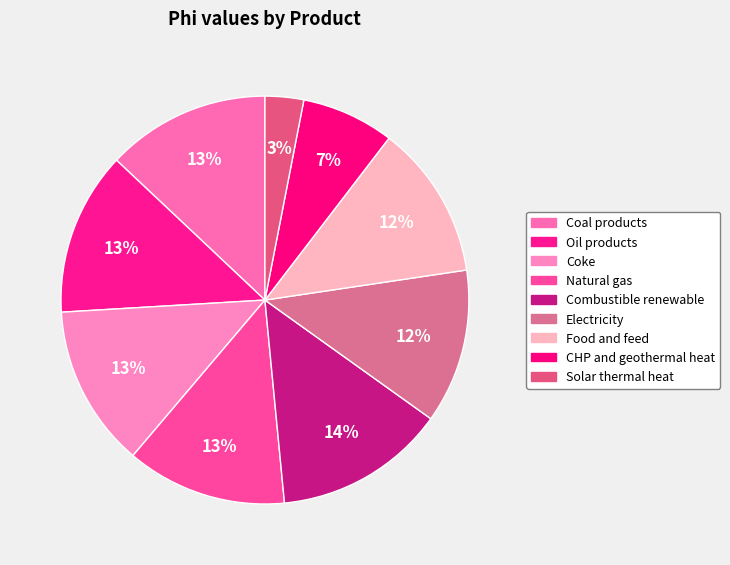

Does any single category account for the majority?

No